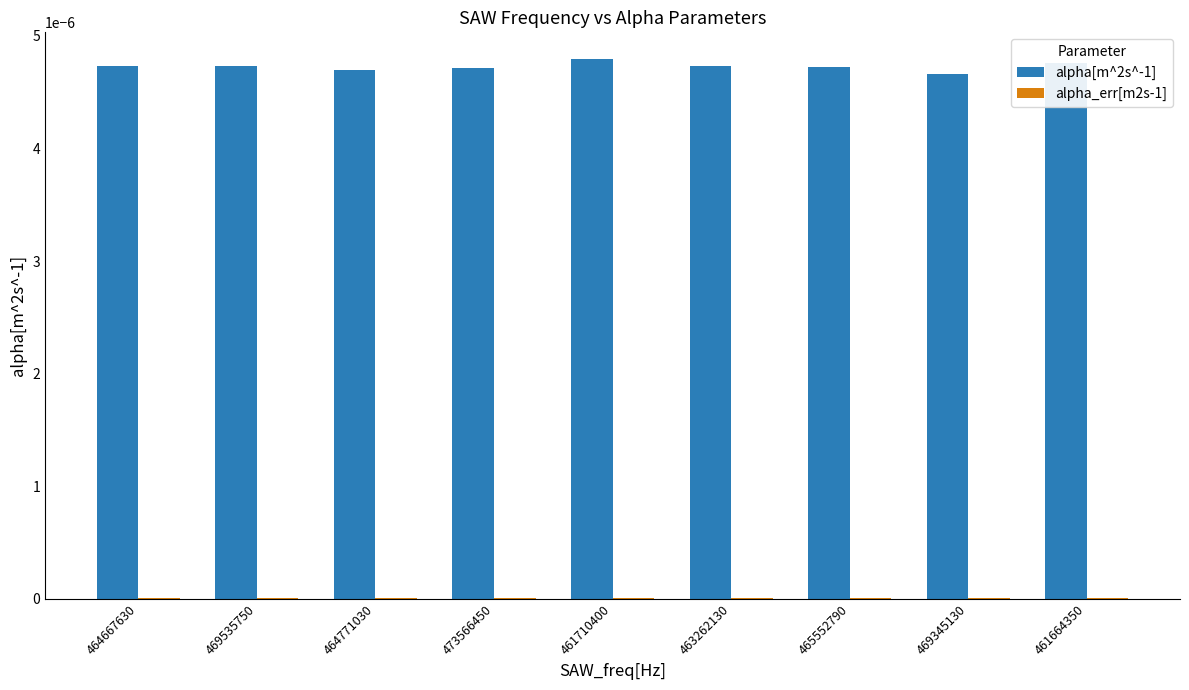

The value of alpha[m^2s^-1] at 461664350 is 0.0. True or false?

True